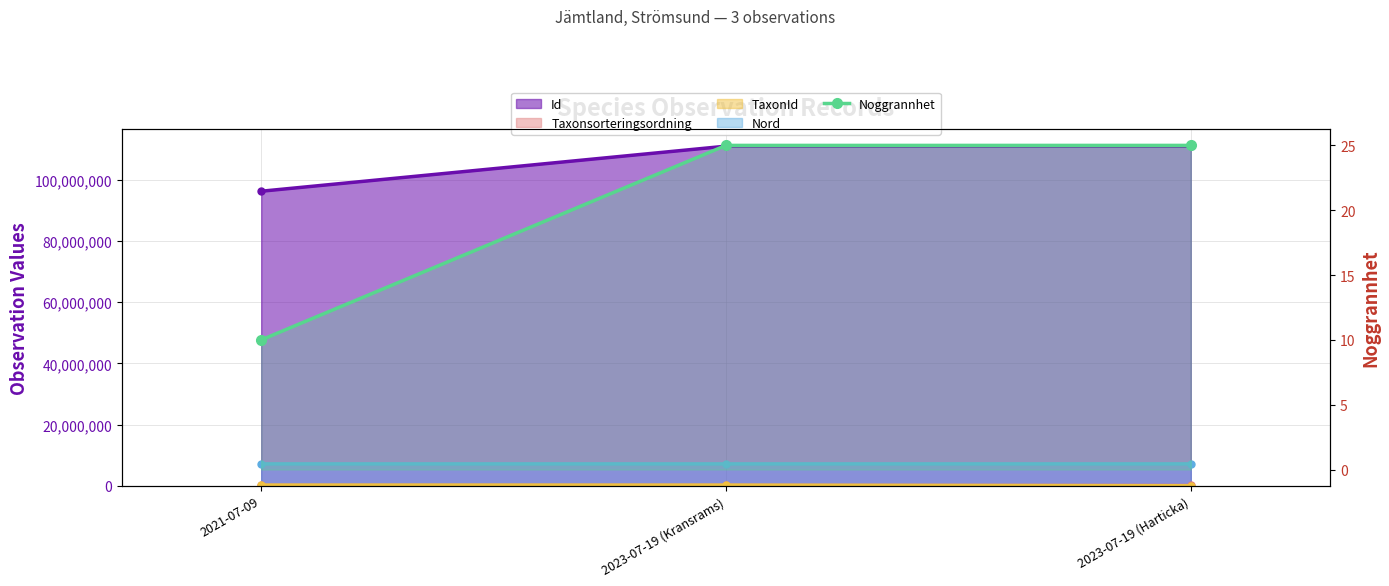

True or false: the data shows 6 at 2023-07-19 (Harticka).

False